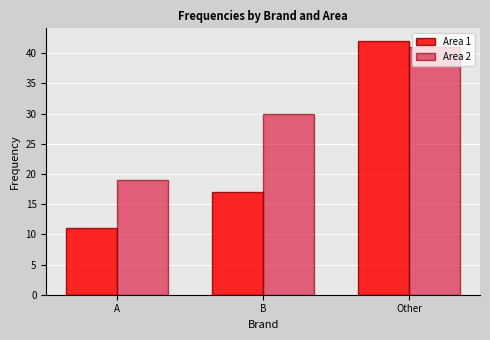

Reading left to right, list all the values displayed in this chart.

Area 1: A=11	B=17	Other=42
Area 2: A=19	B=30	Other=41